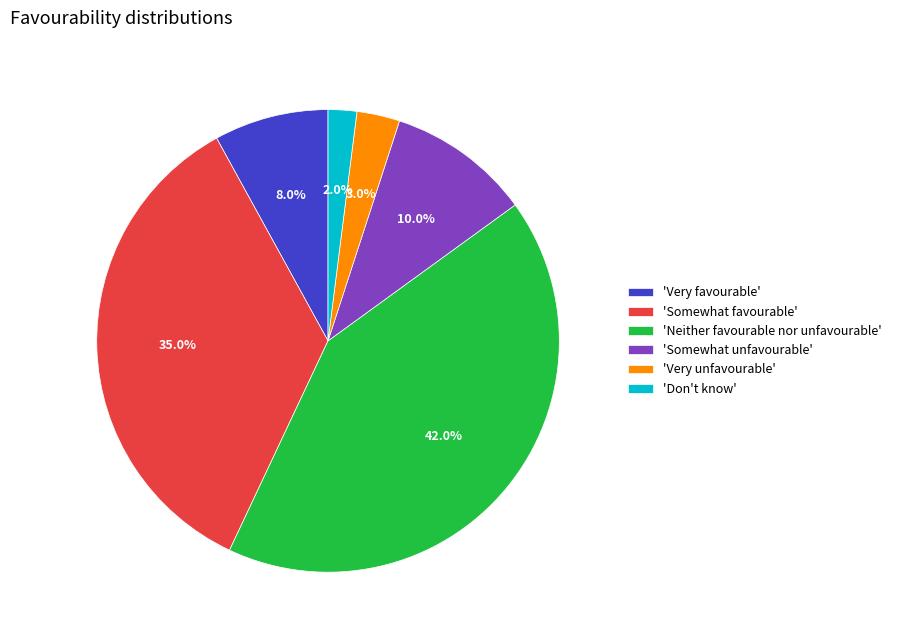

Which category has the smallest portion of the pie?

'Don't know'